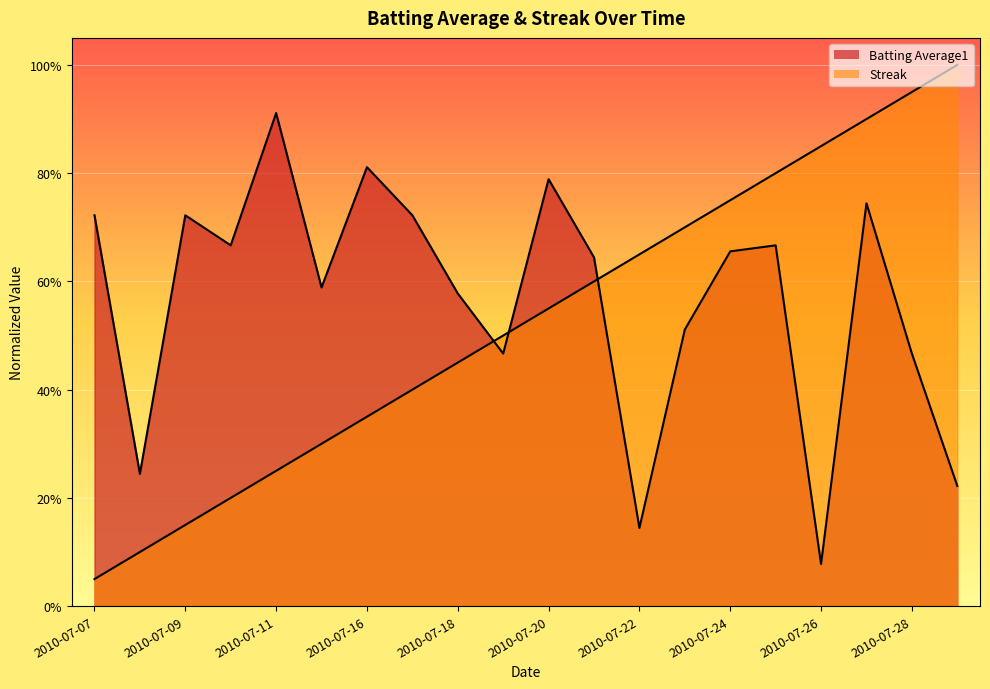

What is the sum of the Batting Average1 values at 2010-07-08 and 2010-07-21?

0.9